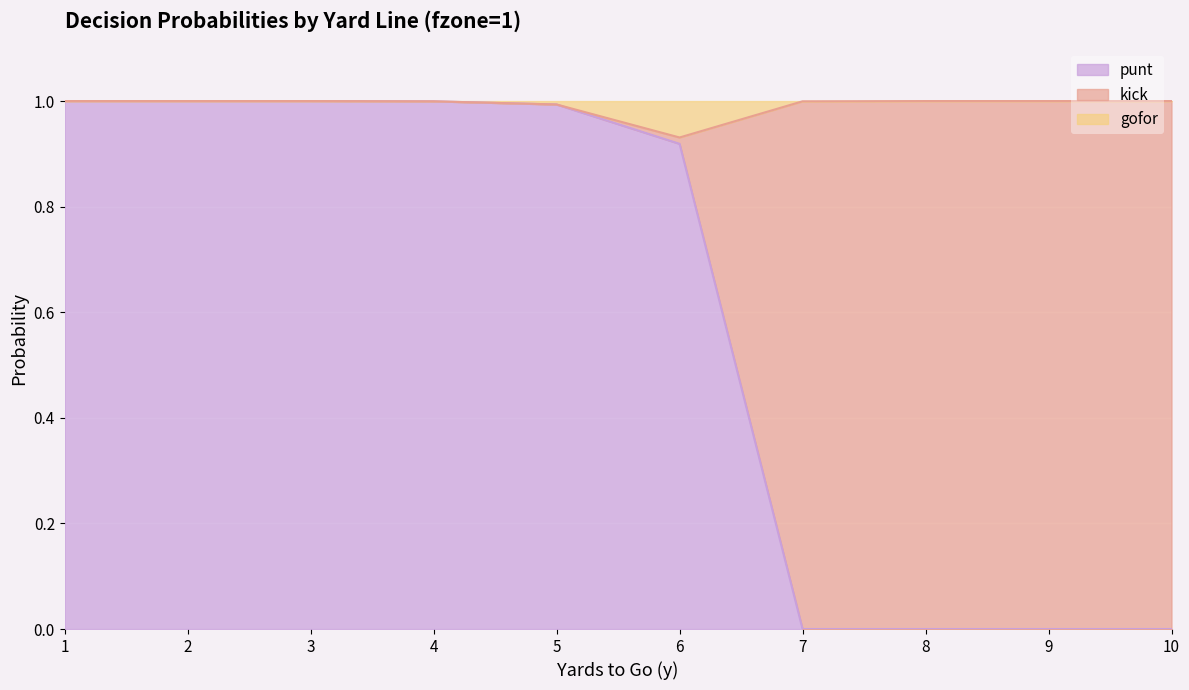

Between 10 and 8, which is larger?

10